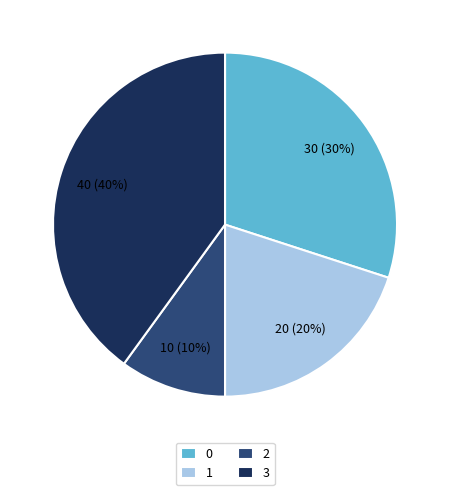

Is it true that 0 is 38% of the pie?

False